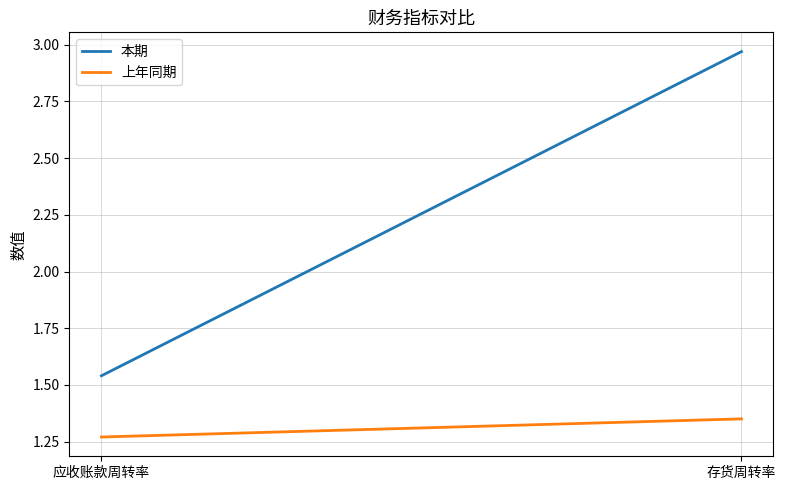

What is the highest value of the 本期 series?

3.0